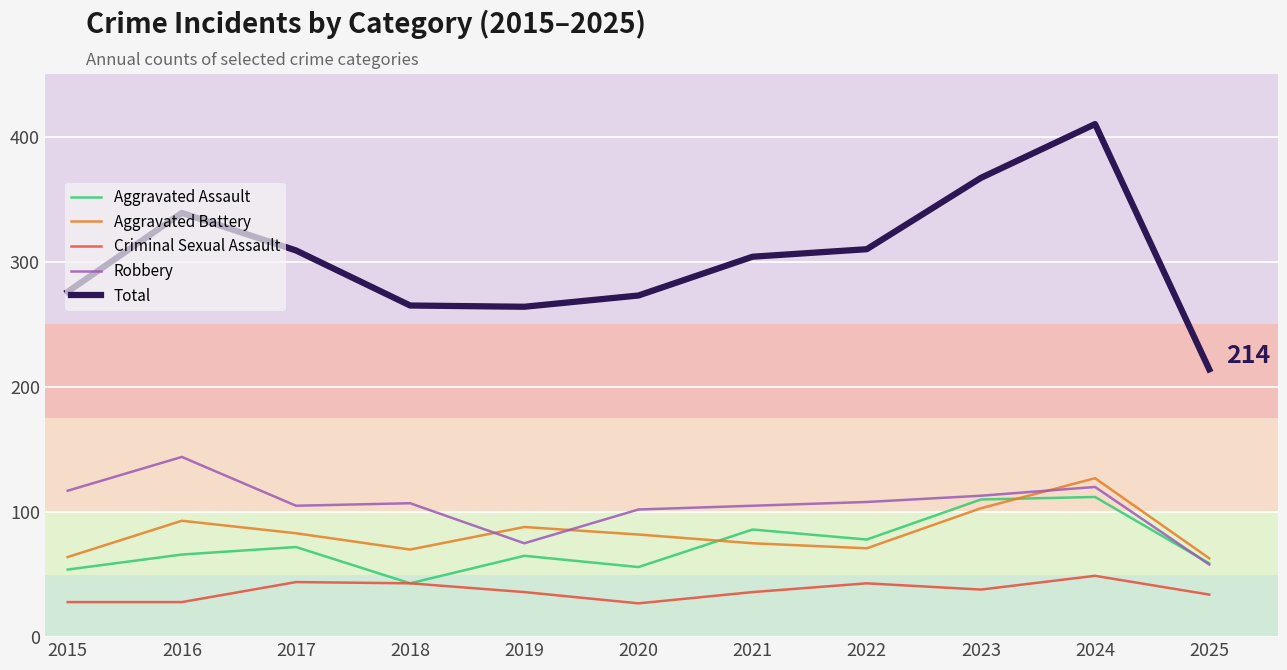

Which category has the highest value in the Criminal Sexual Assault series?

2024